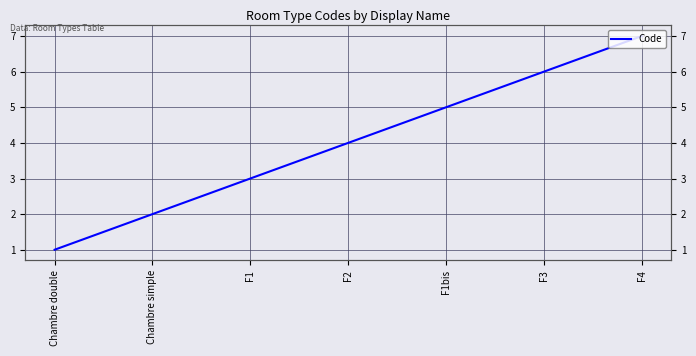

Which label corresponds to the smallest value in the chart?

Chambre double